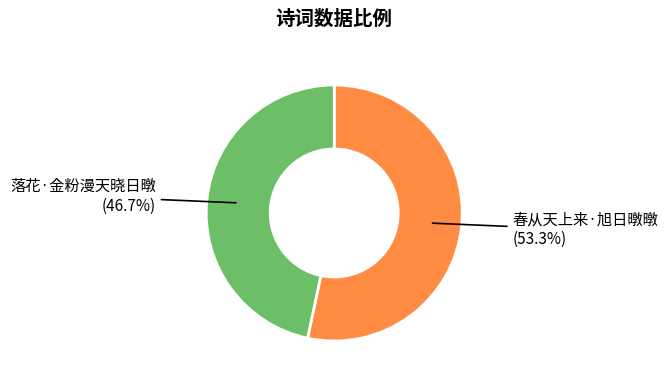

Does any single category account for the majority?

Yes